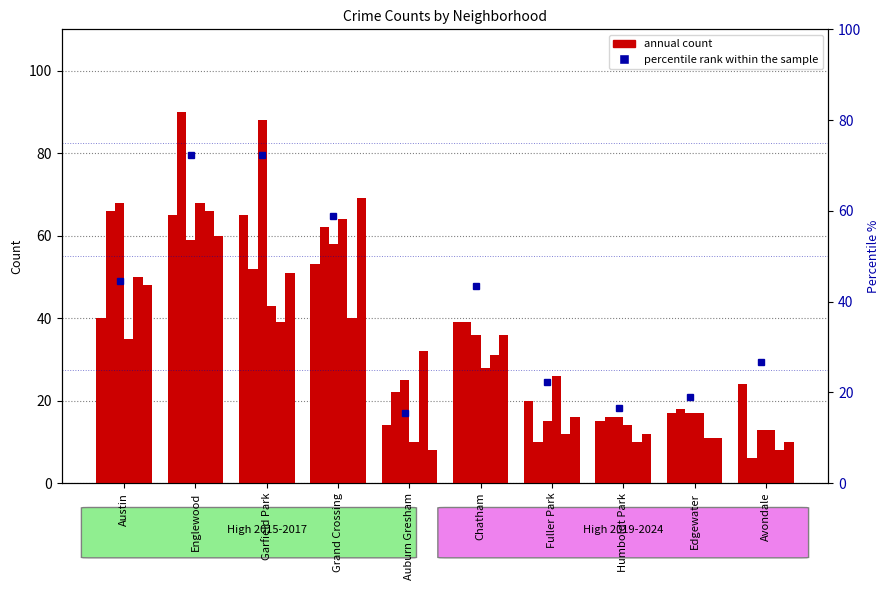

Between Auburn Gresham and Chatham, which is larger?

Chatham